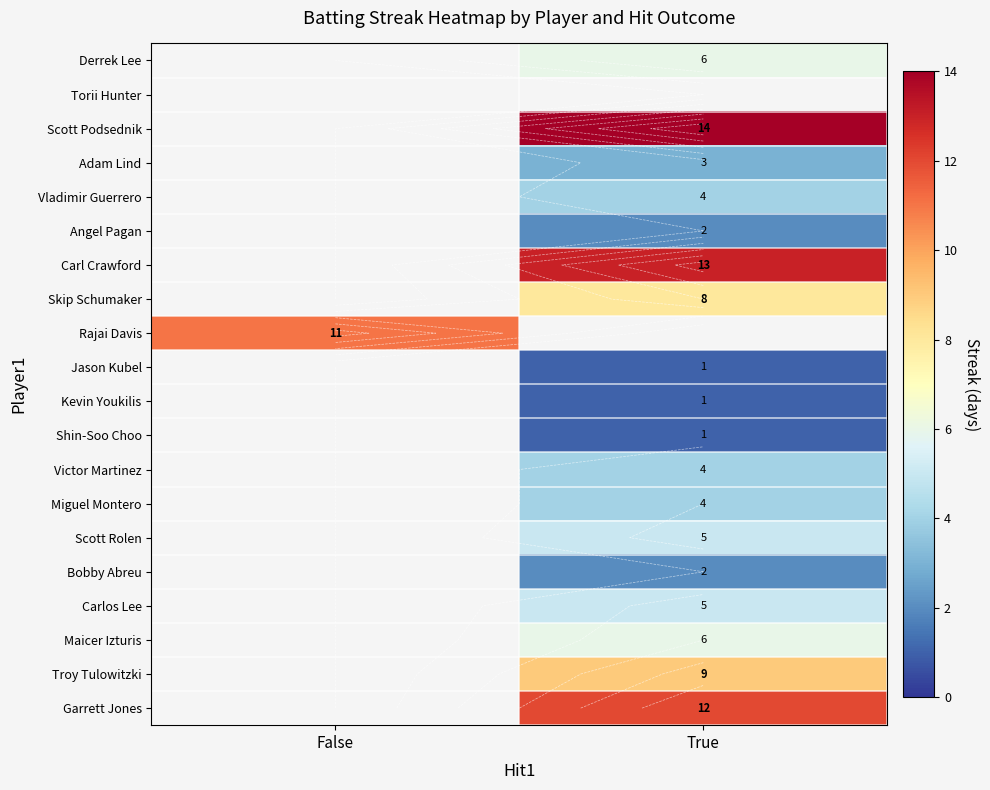

List the labels in order of Bobby Abreu value, smallest first.

False, True